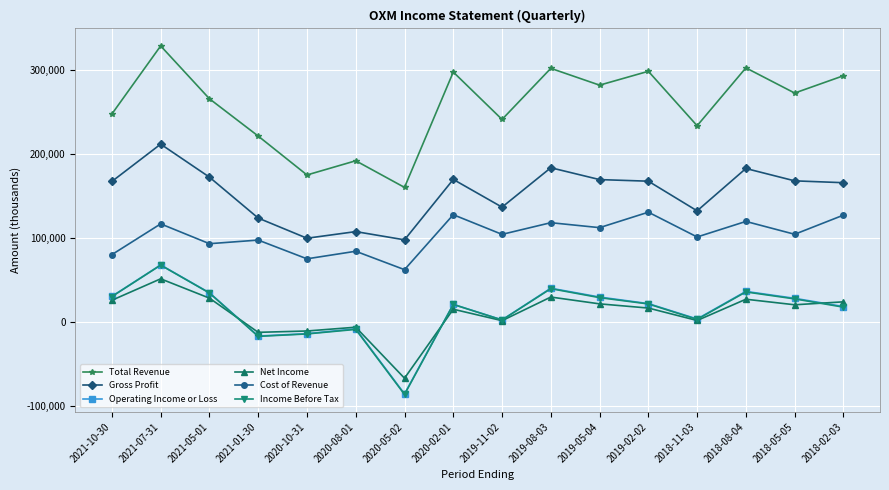

True or false: Income Before Tax has a value of 21000 at 2020-02-01.

True